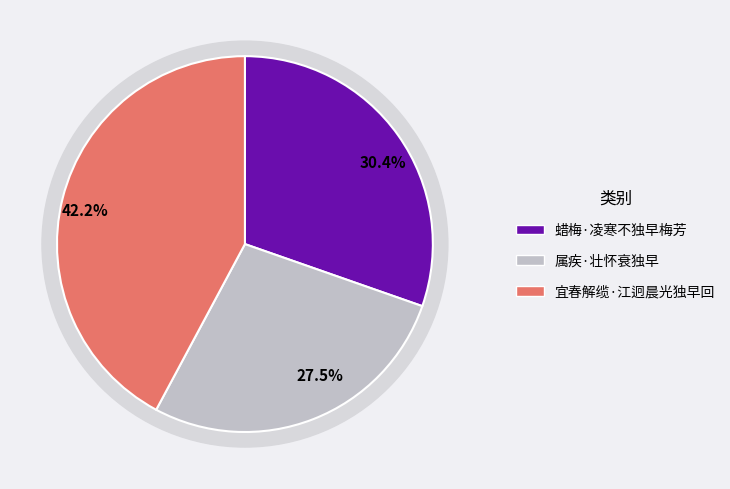

Which slice is the largest?

宜春解缆·江迥晨光独早回